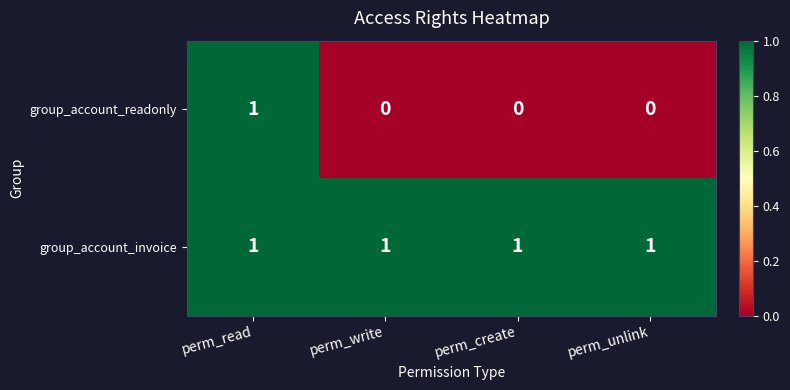

The group_account_readonly series shows 0 at perm_unlink. True or false?

True